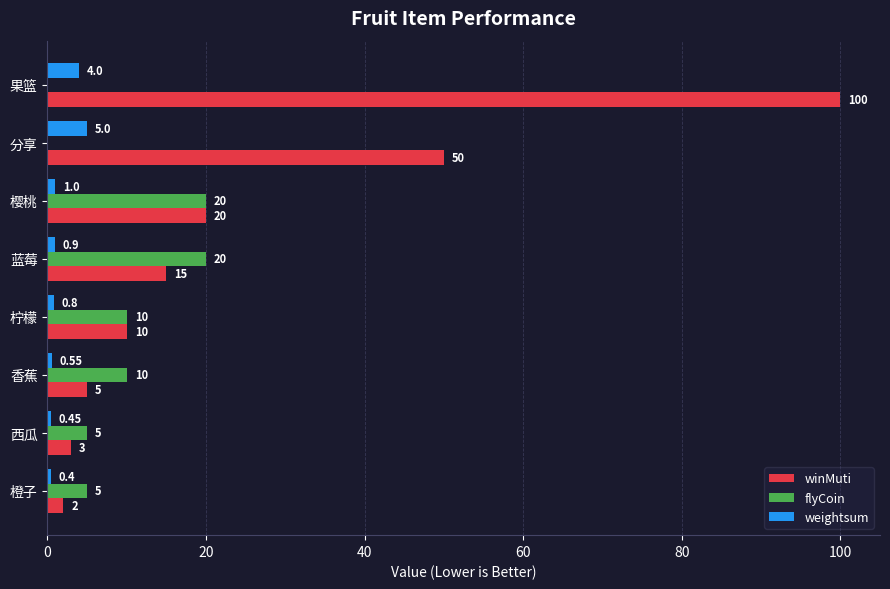

Between 西瓜 and 柠檬, which series saw the biggest shift?

winMuti